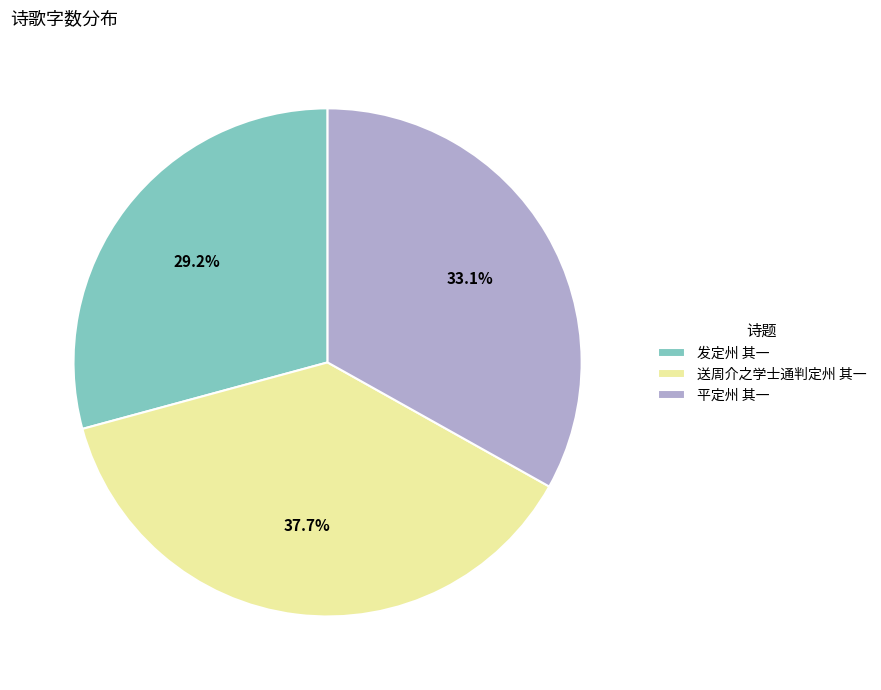

Which has a higher value, 送周介之学士通判定州 其一 or 发定州 其一?

送周介之学士通判定州 其一